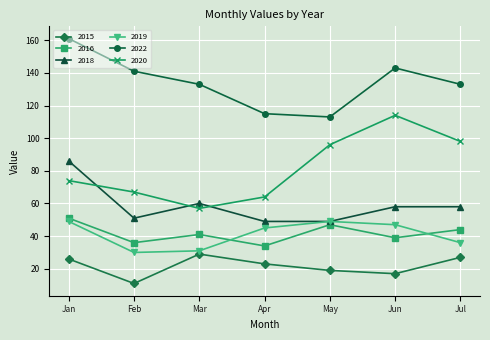

Which series has the widest spread of values?

2020